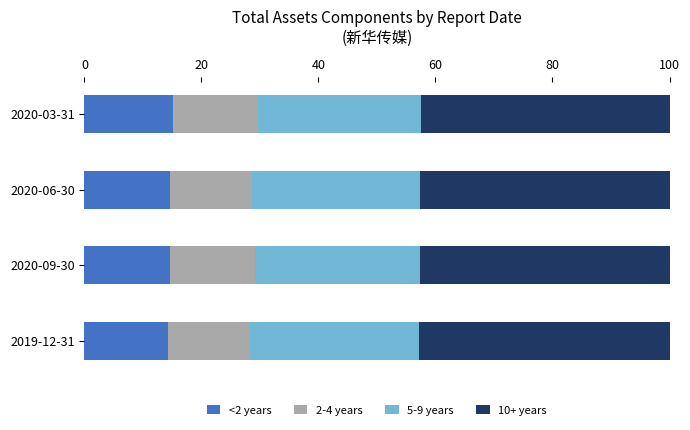

What is the total value across all series at 2020-06-30?

100.0